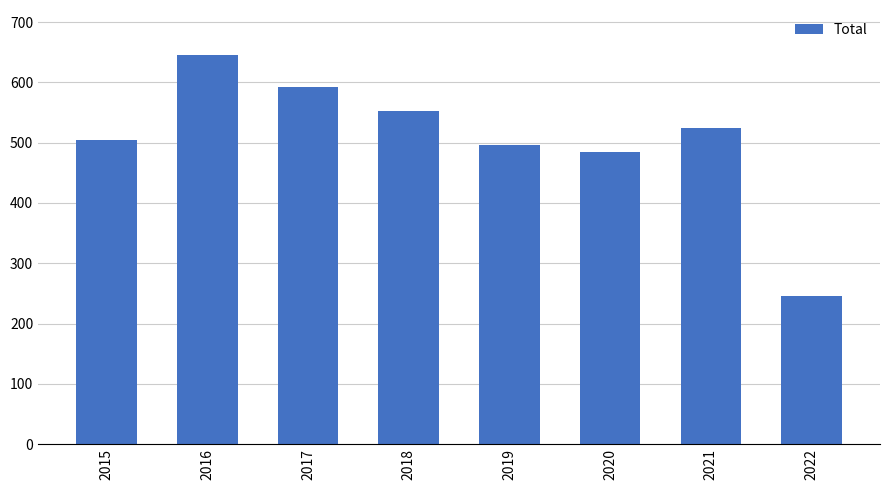

What is the change in value from 2015 to 2016?

+141